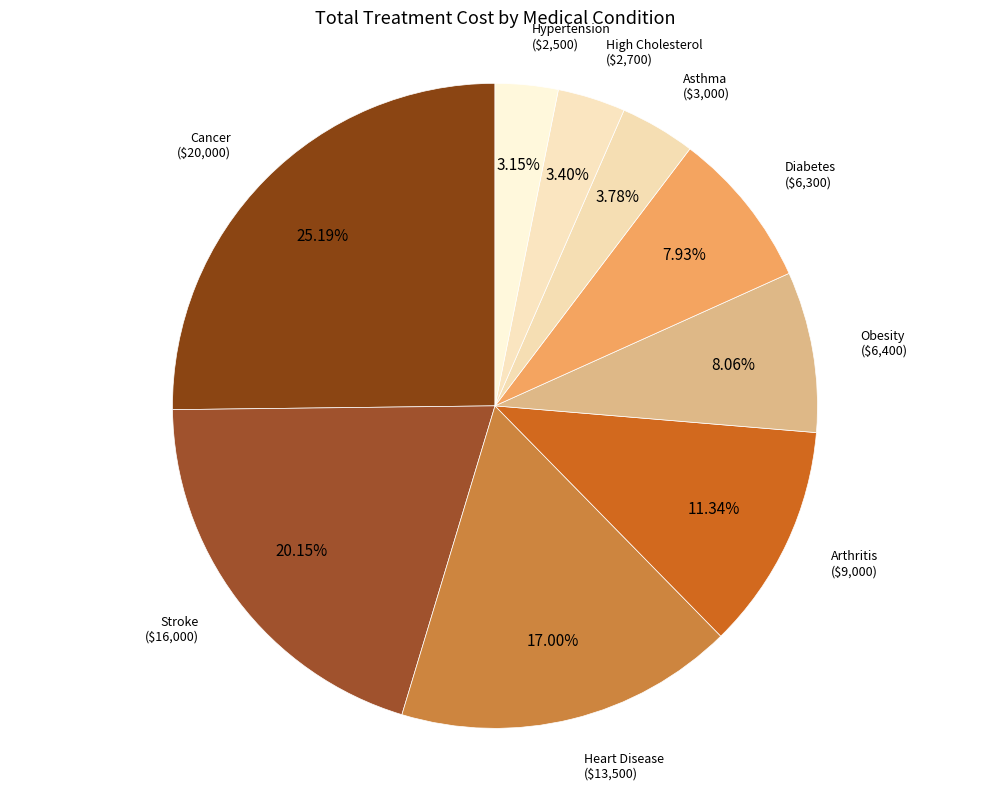

Which slice is the largest?

Cancer